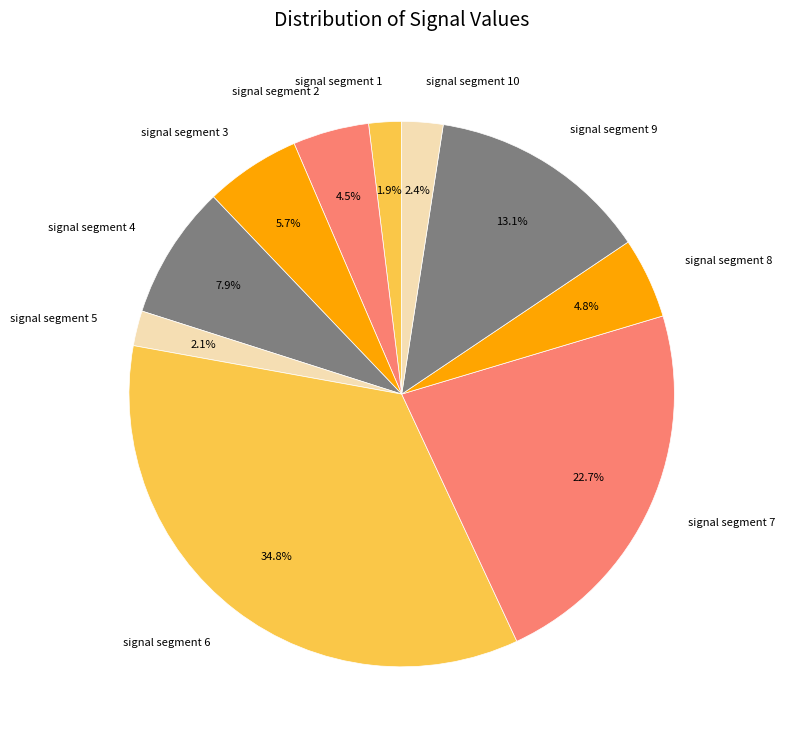

Is it true that signal segment 6 is 23% of the pie?

False